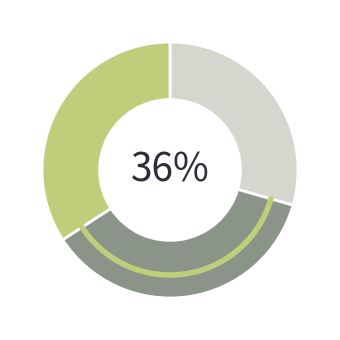

Is there any slice that represents more than half of the pie?

No